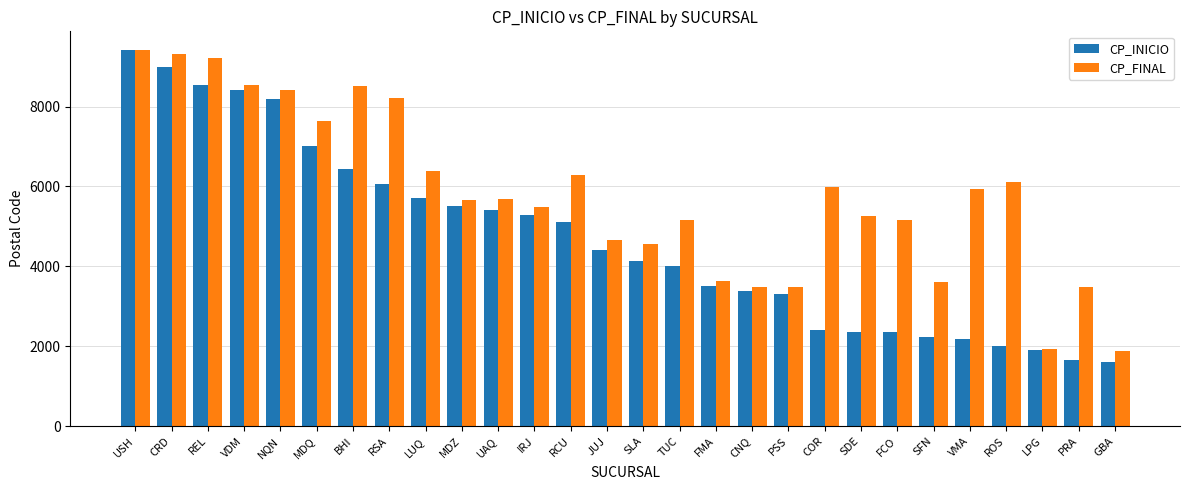

What is the difference between the maximum and minimum values in the CP_FINAL series?

7519